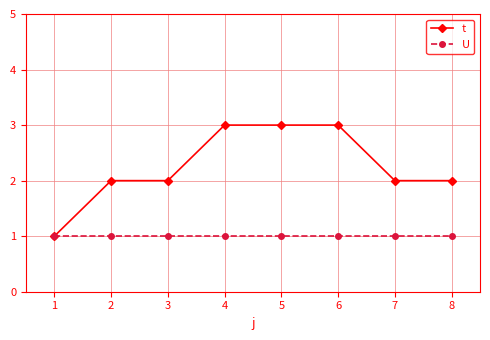

How many t values are between 2 and 3?

7